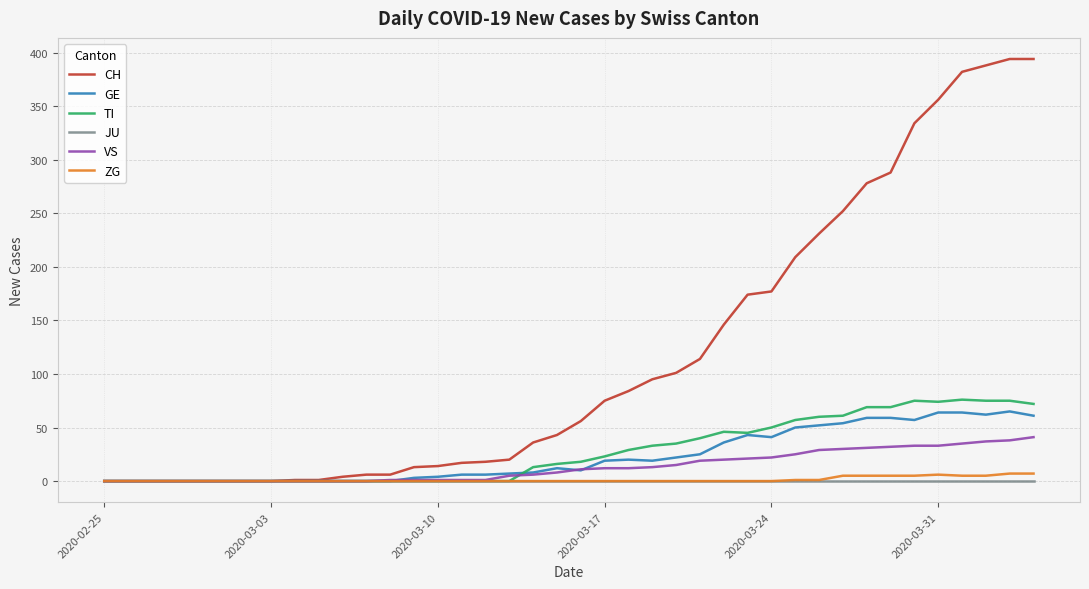

Which series has the largest range (max minus min)?

CH